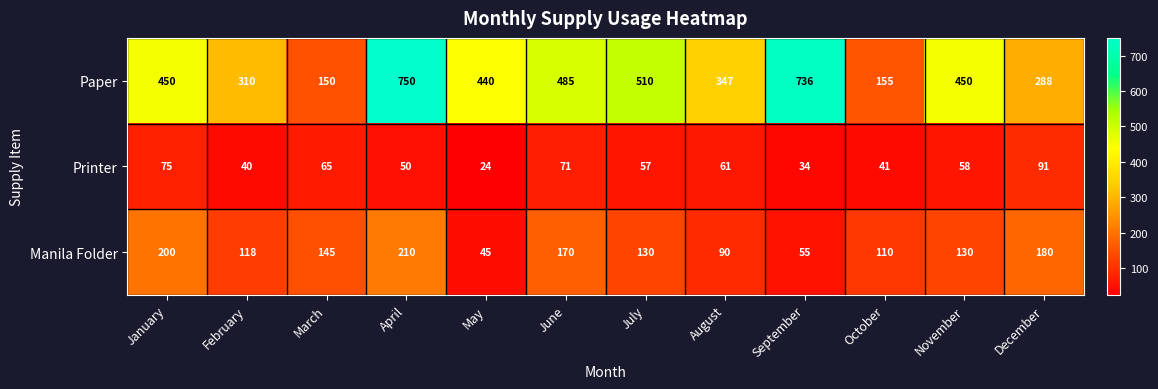

What is the lowest value of the Manila Folder series?

45